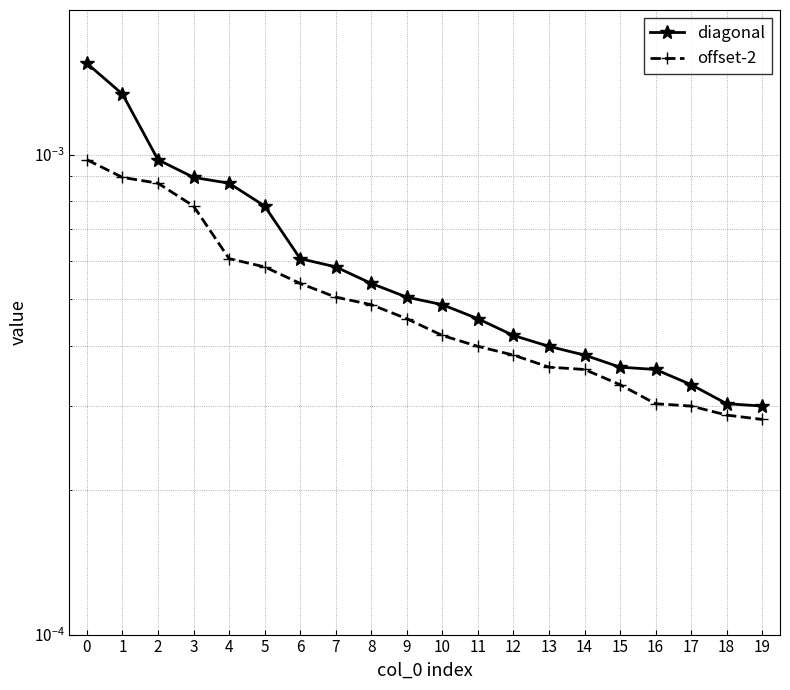

True or false: offset-2 and diagonal cross at least once.

False